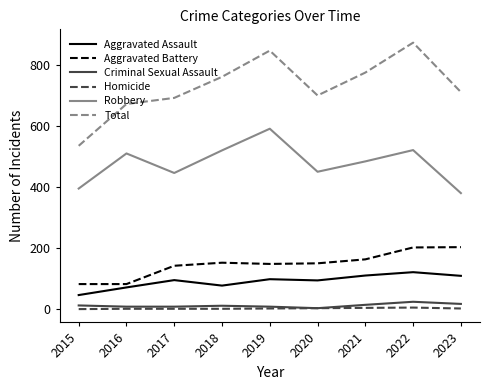

How many distinct data groups are displayed?

6